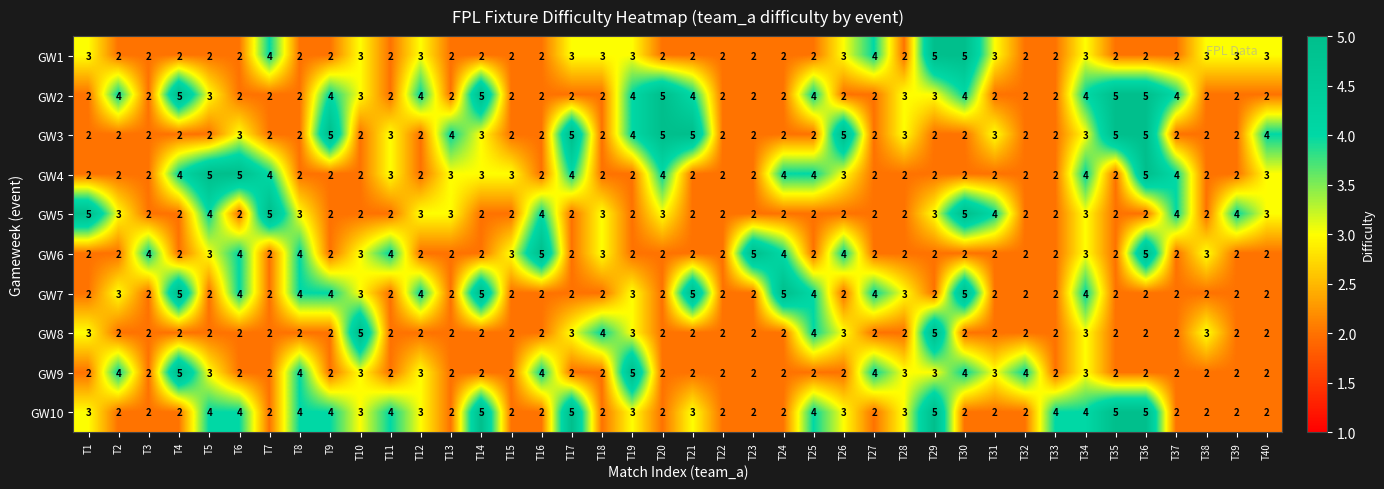

What is the difference between the maximum and minimum values in the GW10 series?

3